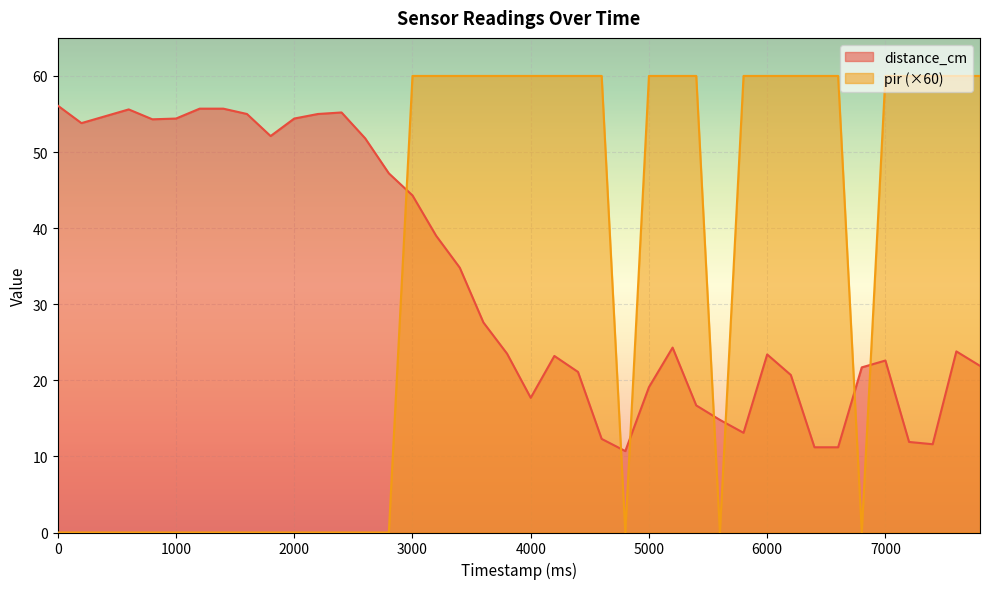

Which label corresponds to the largest value in the chart?

3000